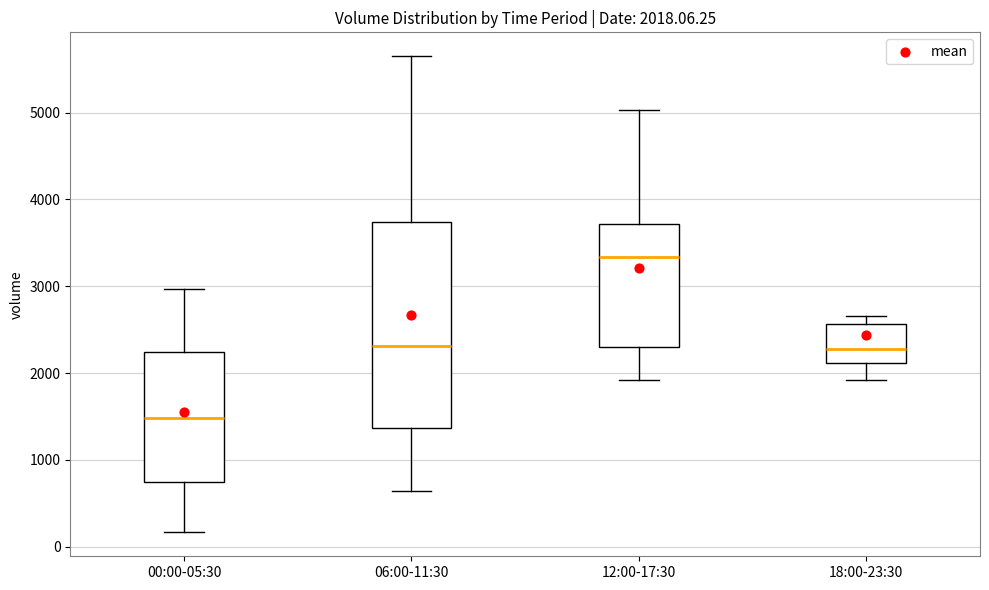

Comparing the boxes themselves (not the whiskers), which one is the tallest?

06:00-11:30